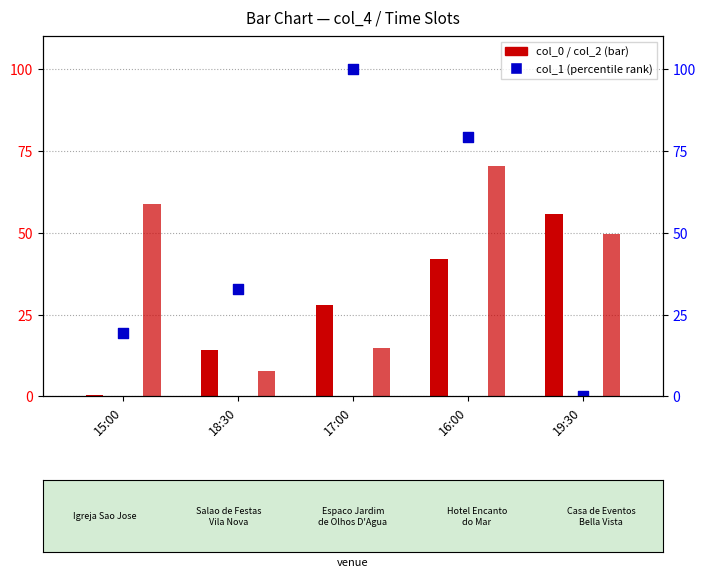

Which series has the largest total across all categories?

col_1